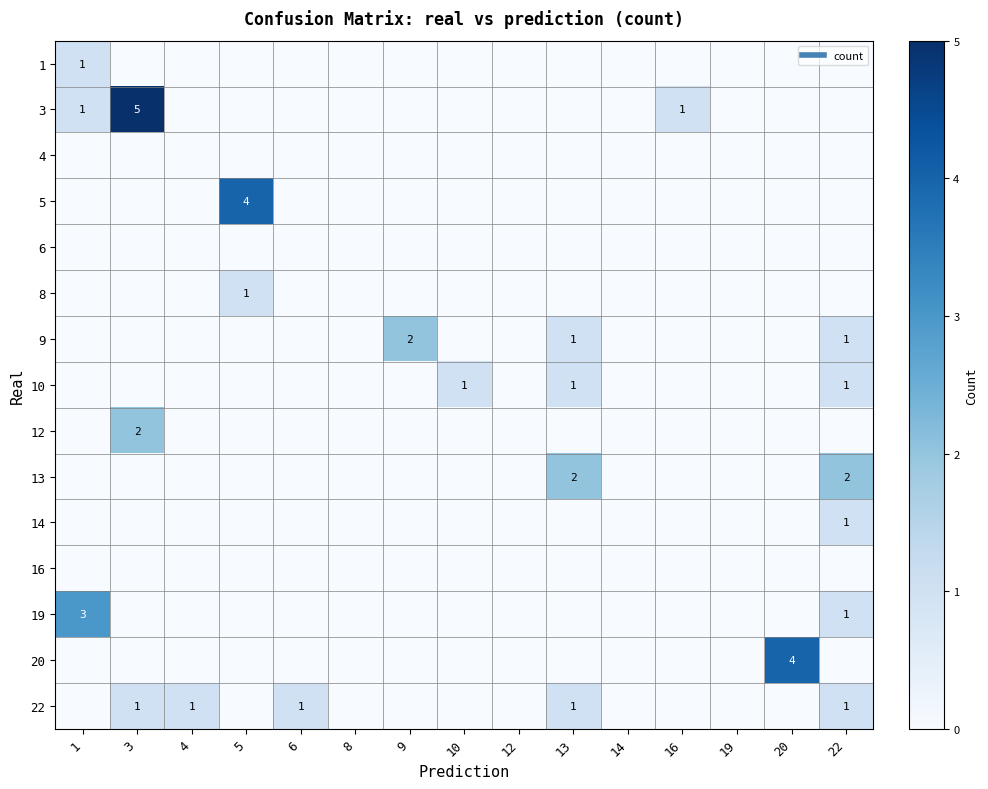

At which category is the sum across all series the highest?

3